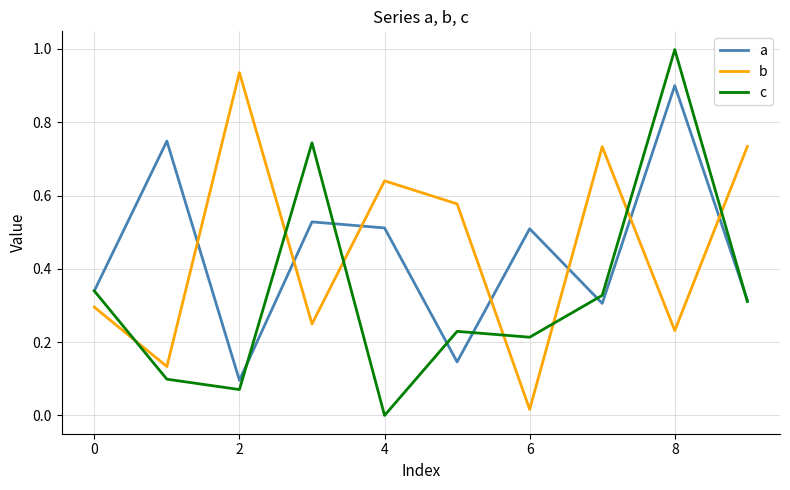

What is the greatest value displayed?

1.0